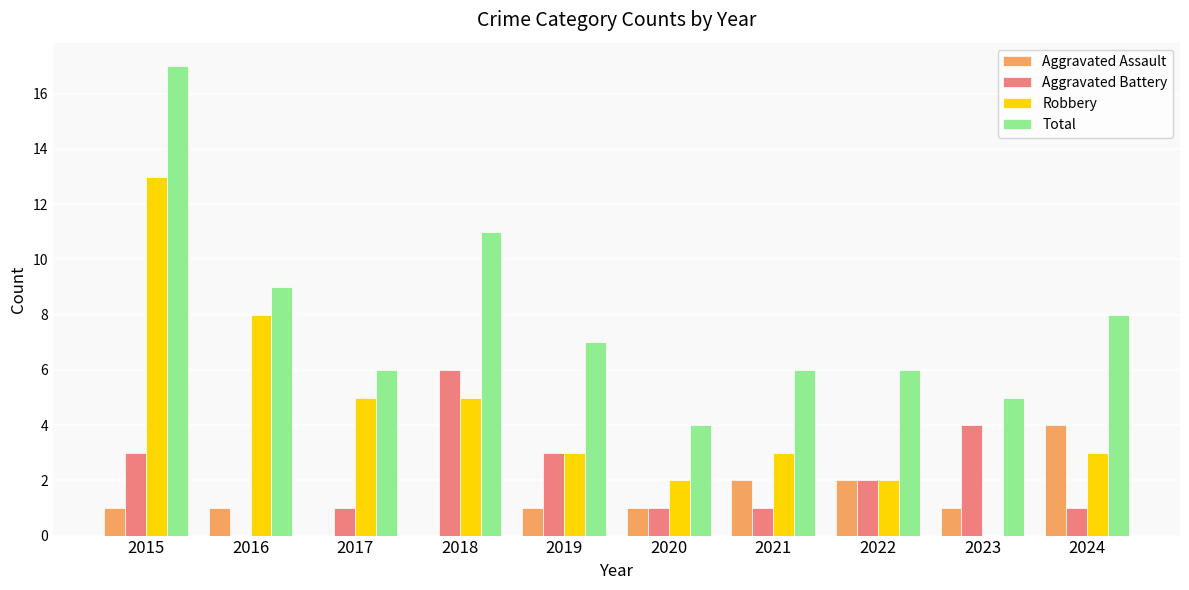

How many distinct data groups are displayed?

4